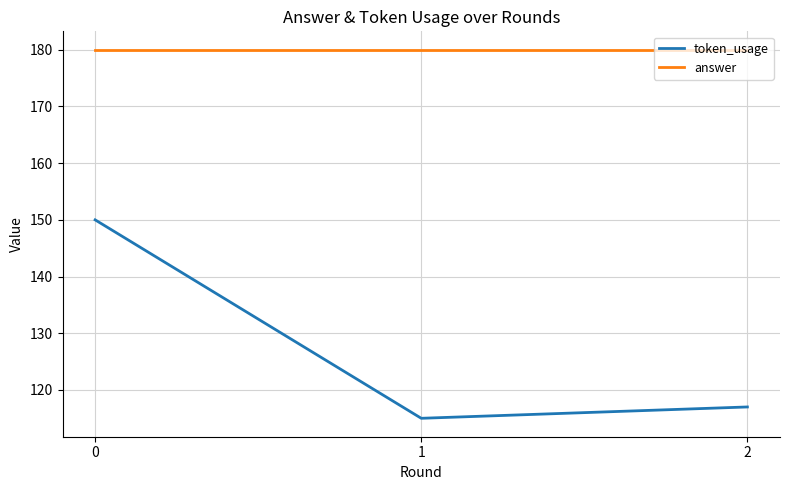

Rank the series at 0 from lowest to highest value.

token_usage, answer